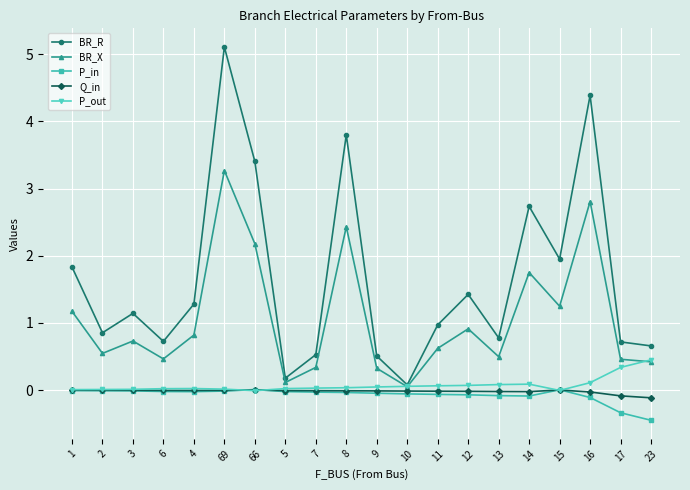

True or false: BR_R has a value of 0.1 at 10.

True